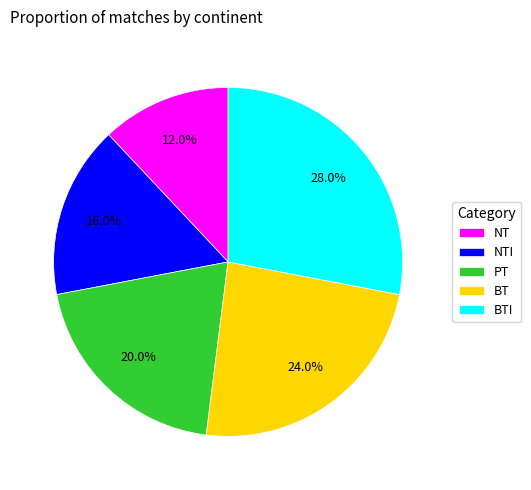

What portion of the pie excludes PT?

80.0%